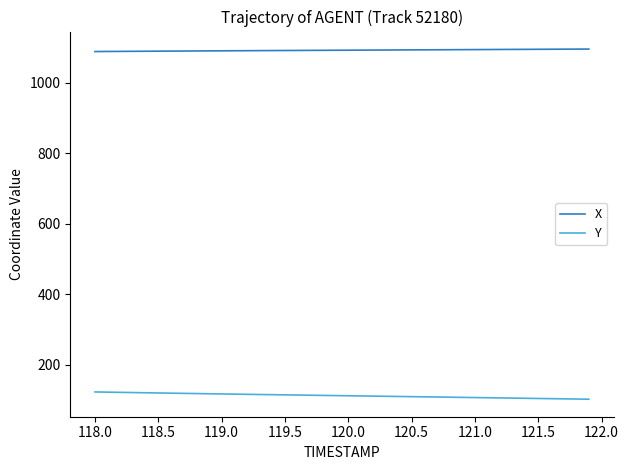

Rank the series by their maximum value, from highest to lowest.

X, Y